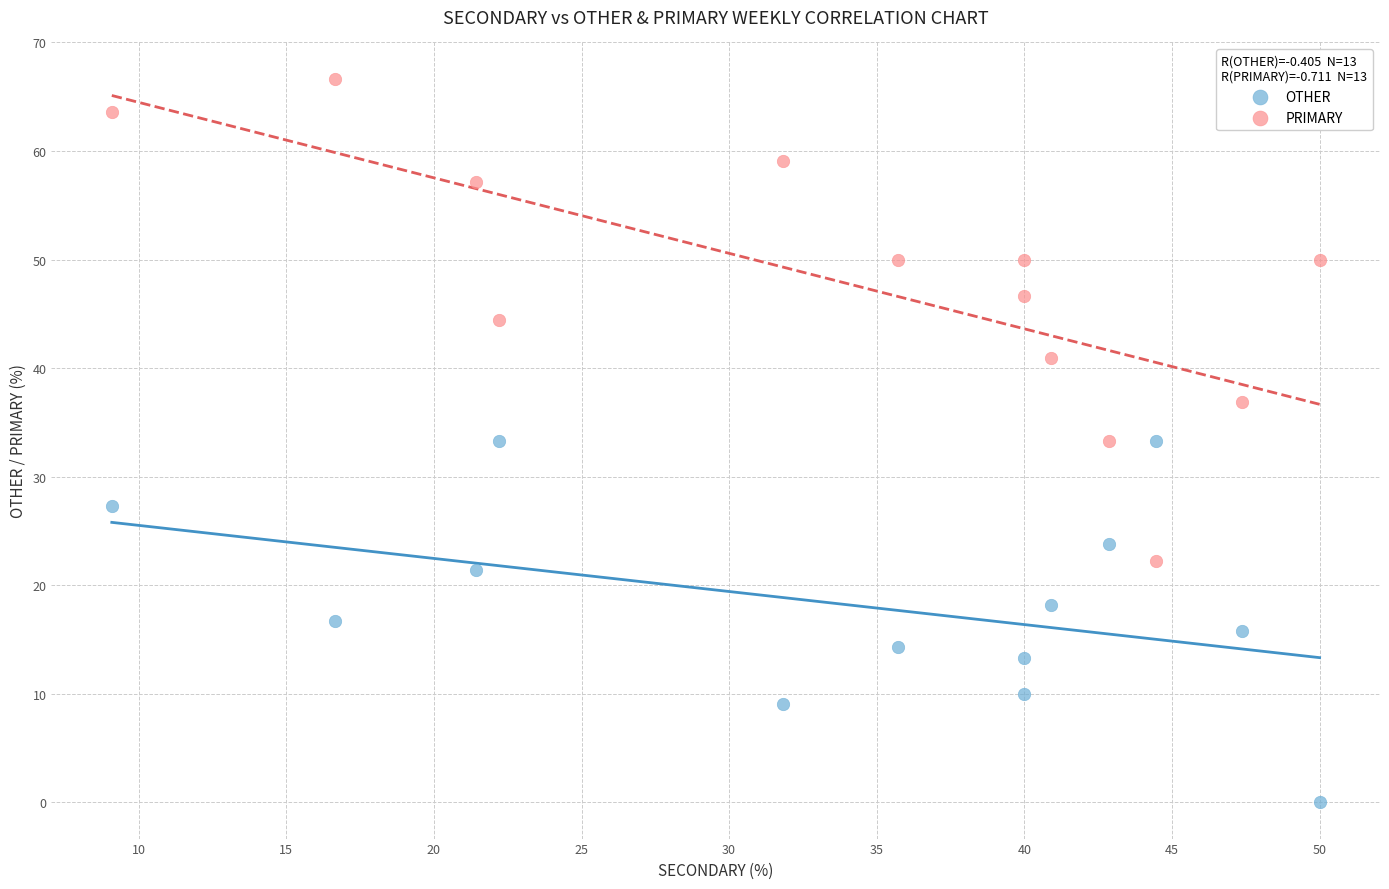

What is the X range (max minus min) for the scatter plot?

40.9